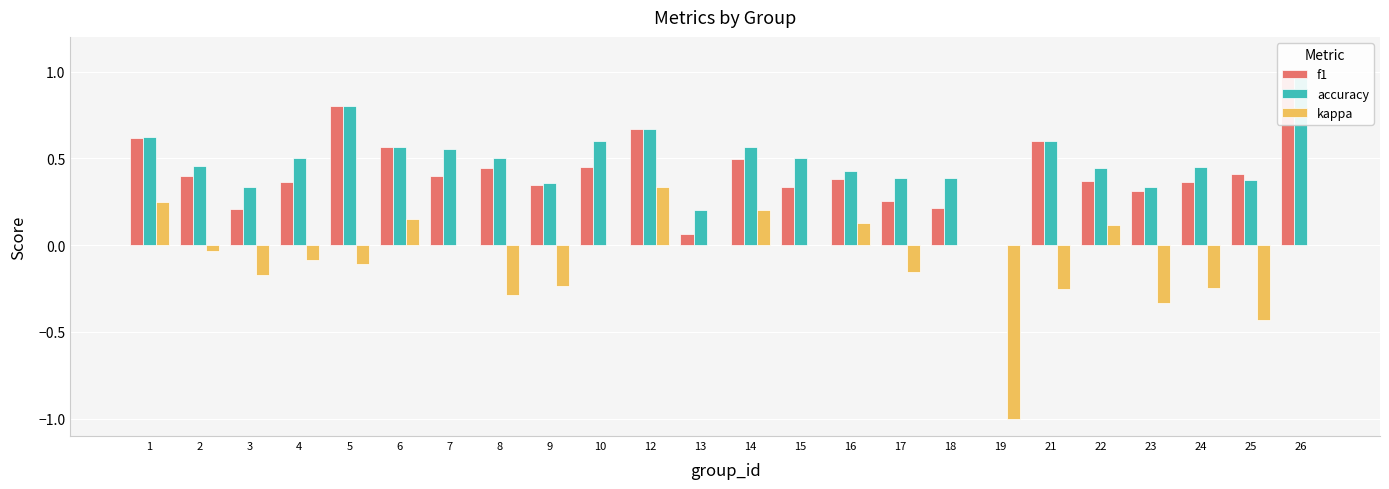

Rank the series by their maximum value, from lowest to highest.

kappa, f1, accuracy